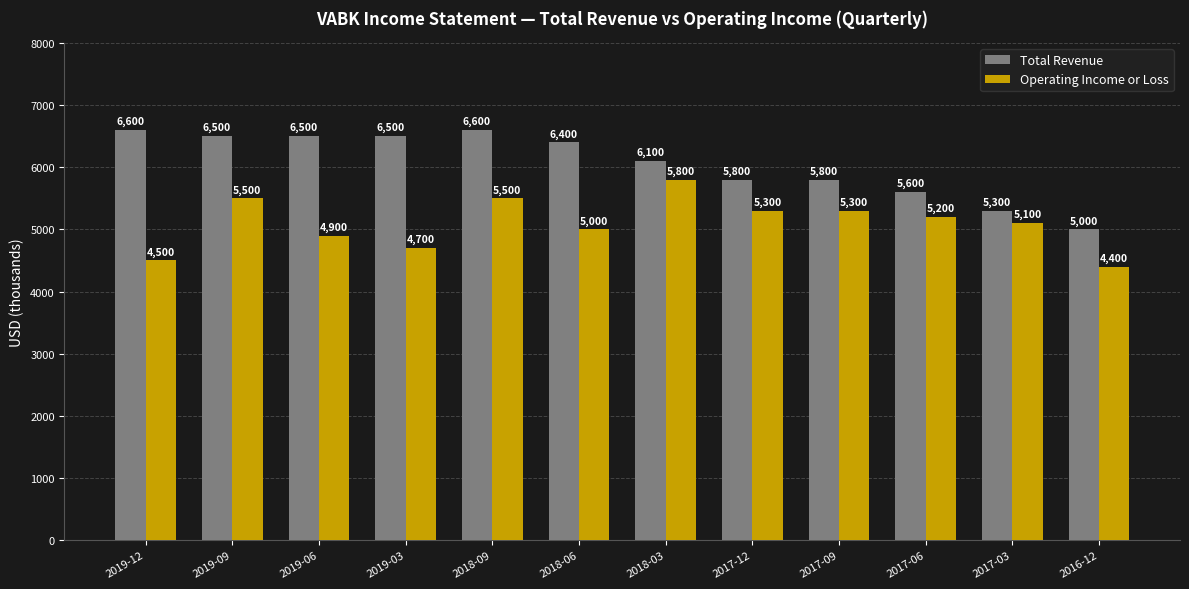

What is the spread (max minus min) of values at 2016-12?

600